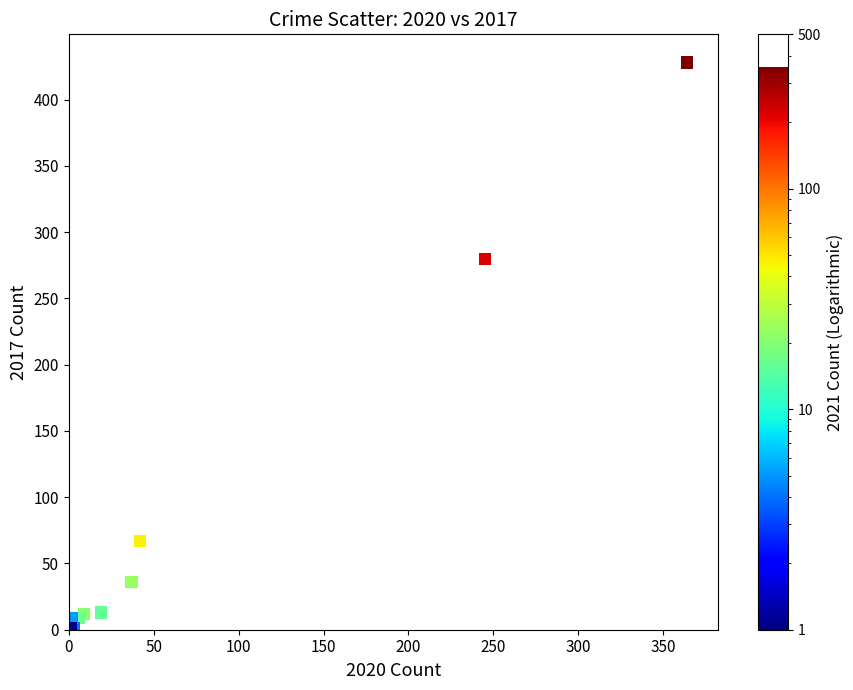

What Y value in the scatter plot is closest to 214?

280